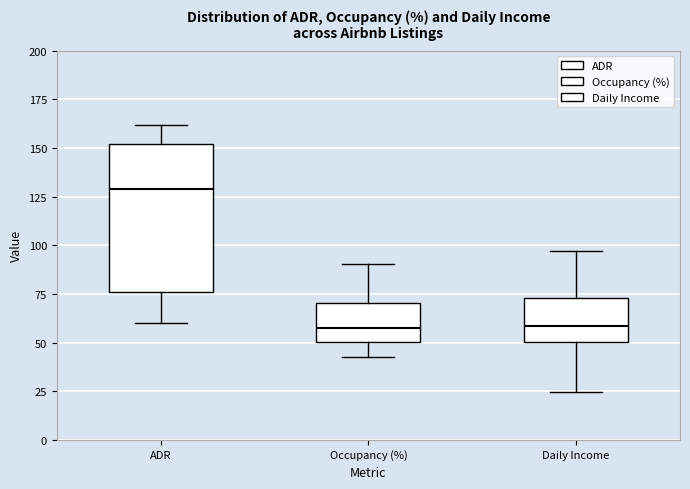

Reading left to right, transcribe this box plot: for each box, give where its median line is, the range the box spans, and where its two whiskers end, as read against the y-axis. The values are not printed on the chart, so give them approximately, as read against the axis.

ADR: median 130, box 75 to 150, whiskers 60 to 160
Occupancy (%): median 55, box 50 to 70, whiskers 40 to 90
Daily Income: median 60, box 50 to 75, whiskers 25 to 95